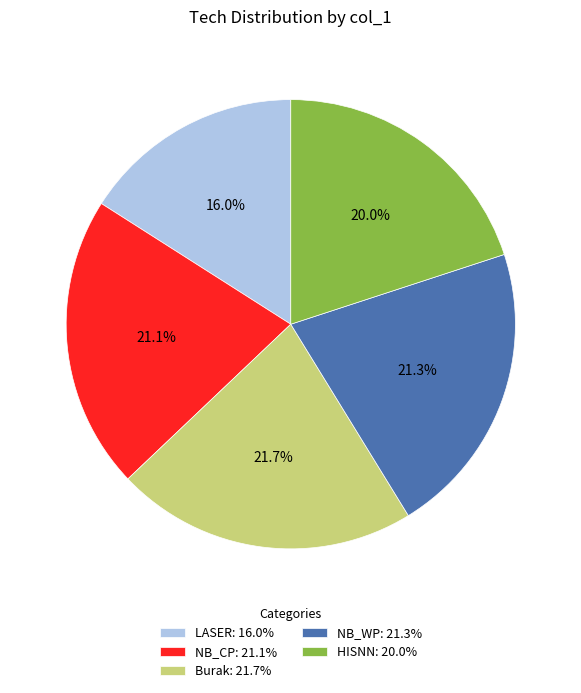

To the nearest percent, what portion does Burak represent?

22%